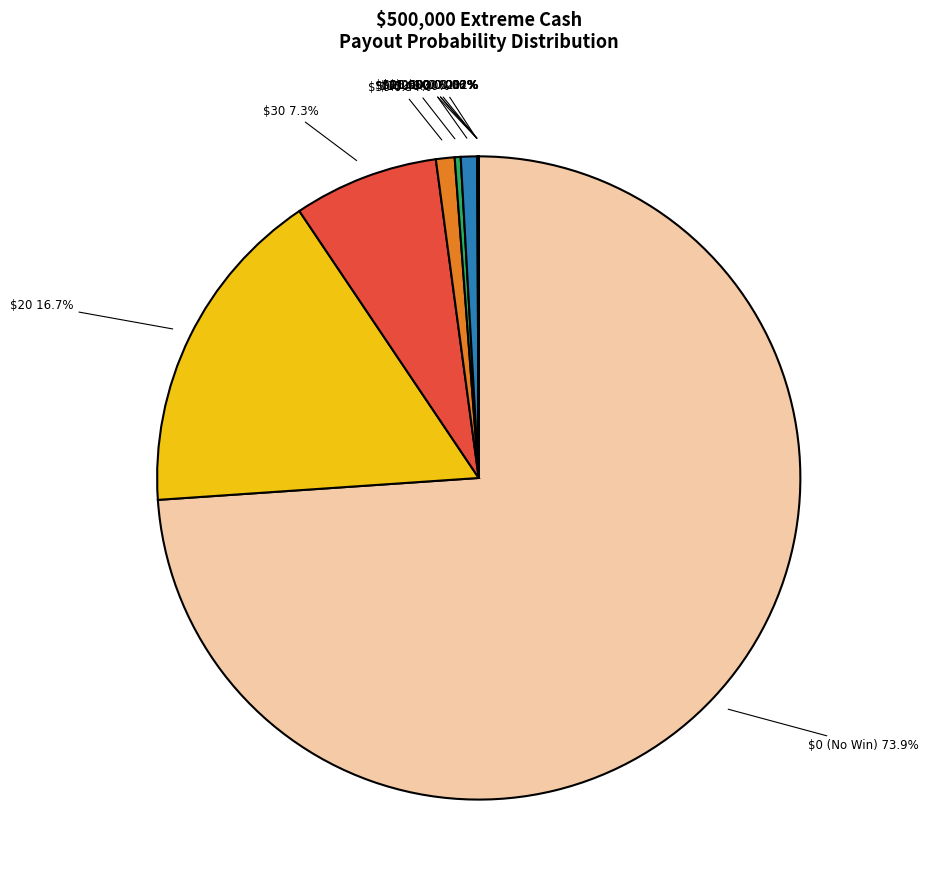

Is there any slice that represents more than half of the pie?

Yes